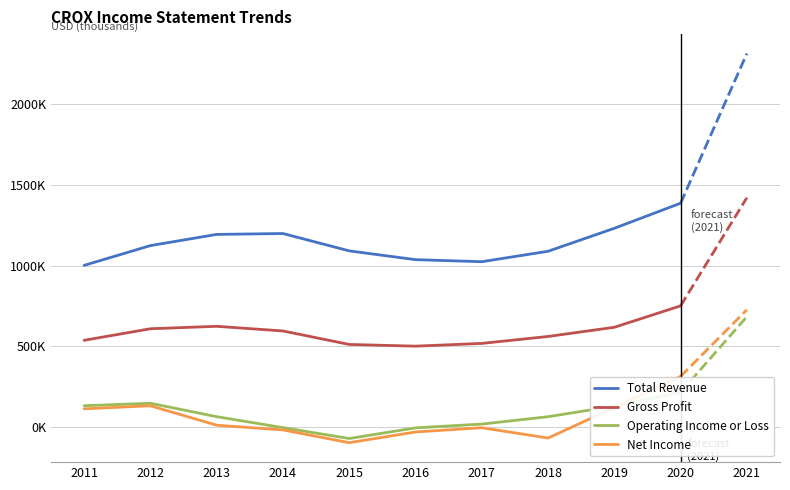

At which category does Gross Profit reach its first local peak?

2013